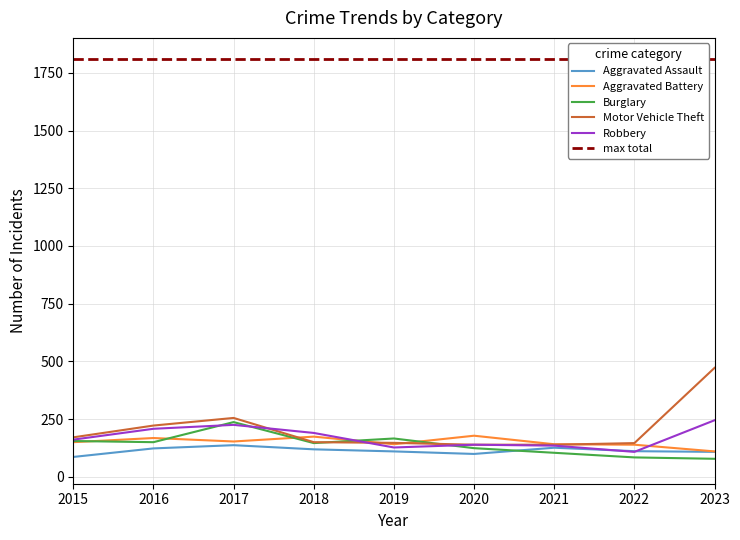

What is the total value across all series at 2017?

1007